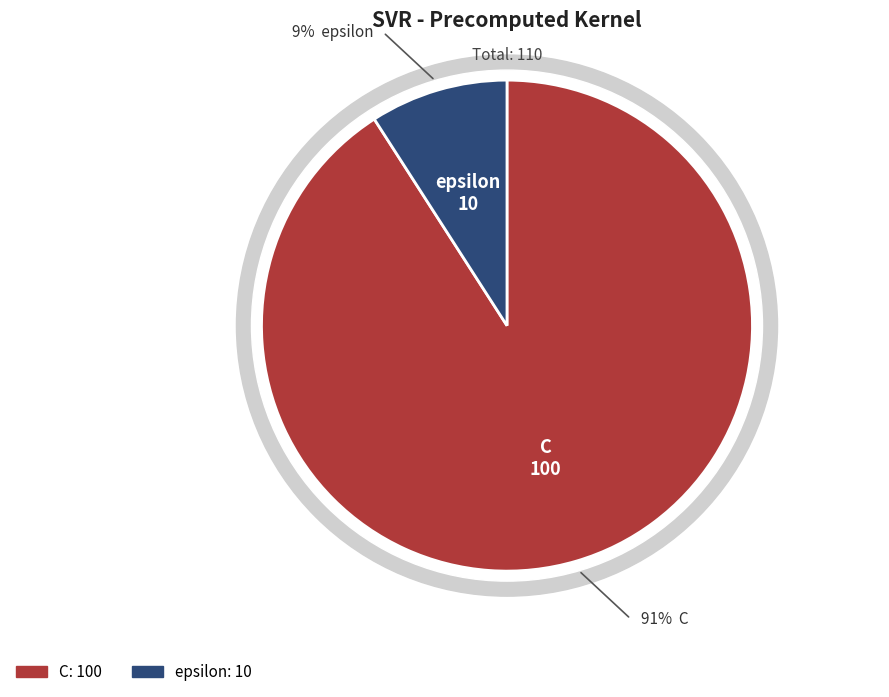

To the nearest percent, what percentage of the pie is C?

91%